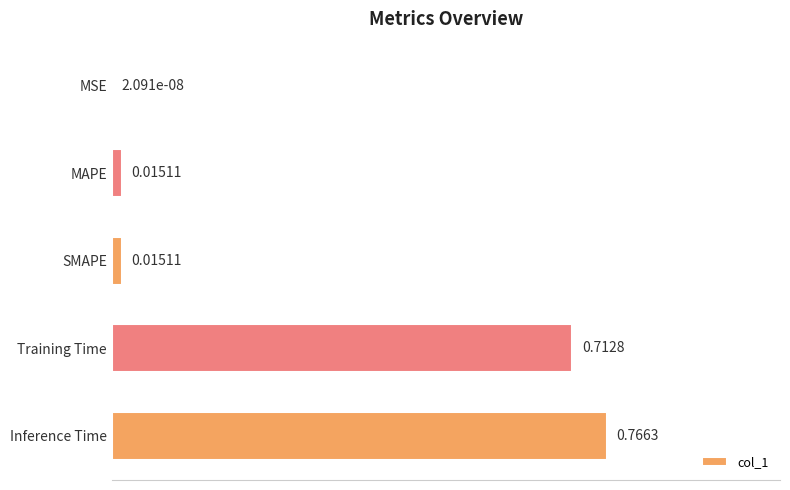

At which category does the chart reach its peak across all series?

Inference Time